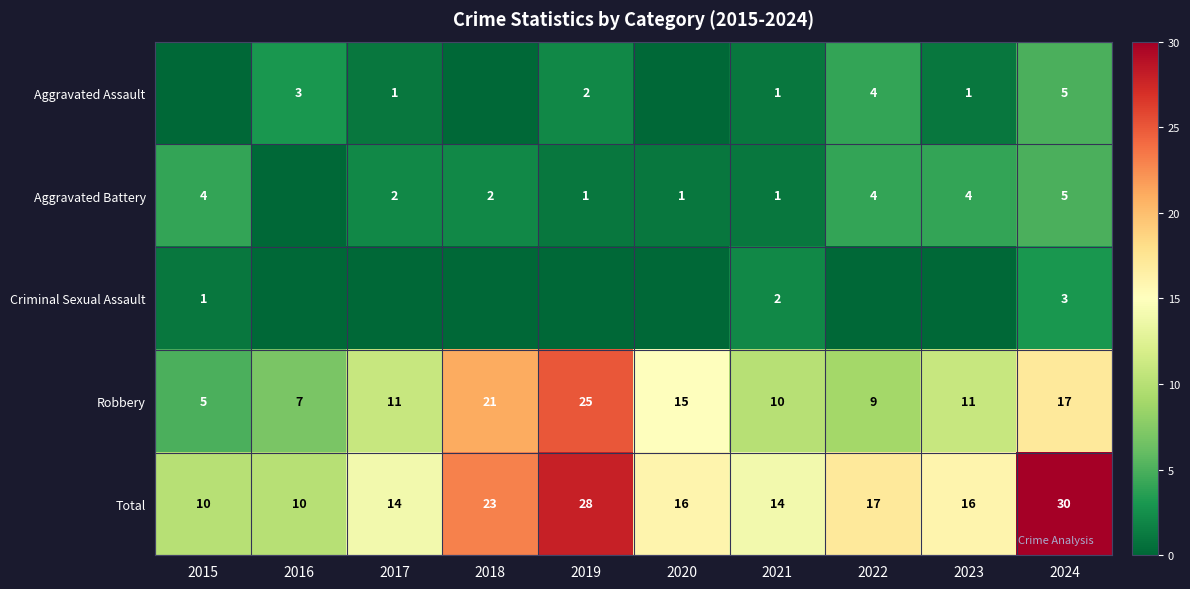

What is the highest value of the Robbery series?

25